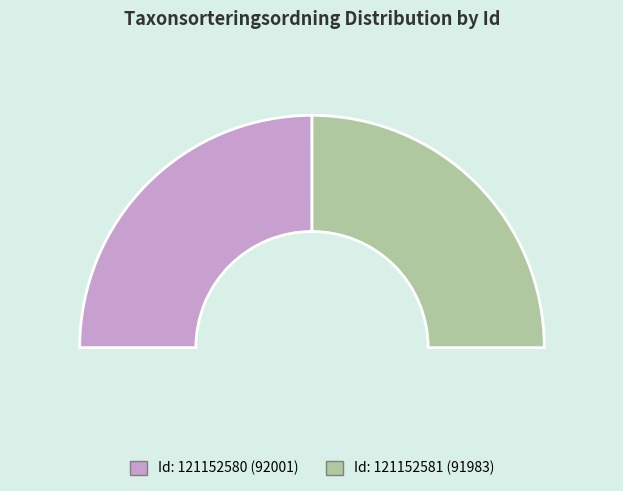

How many segments does this pie chart have?

2